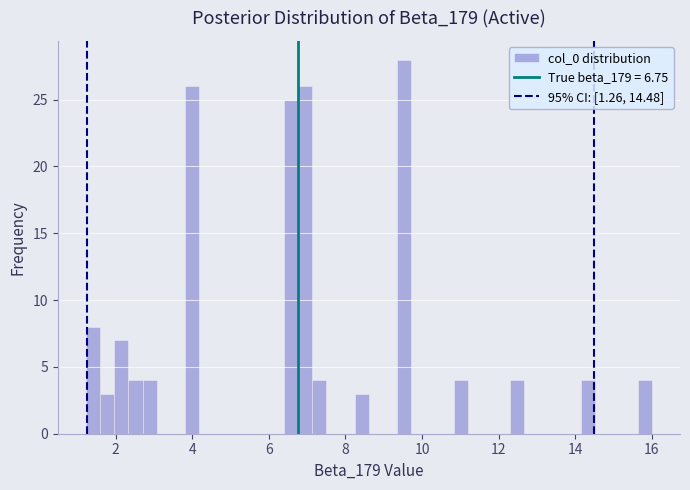

Read against the x-axis, roughly where is the centre of the tallest bar?

9.6